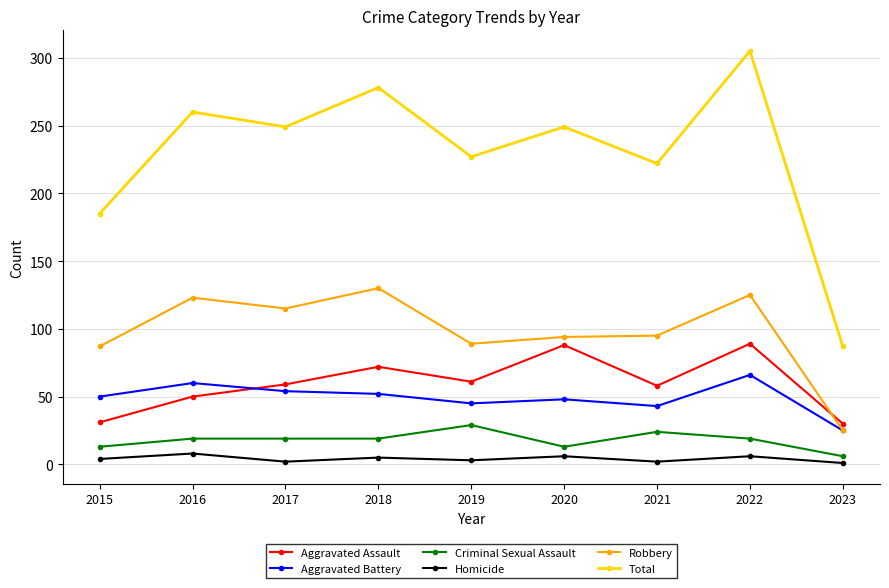

What are all the series names shown in the legend?

Aggravated Assault, Aggravated Battery, Criminal Sexual Assault, Homicide, Robbery, Total